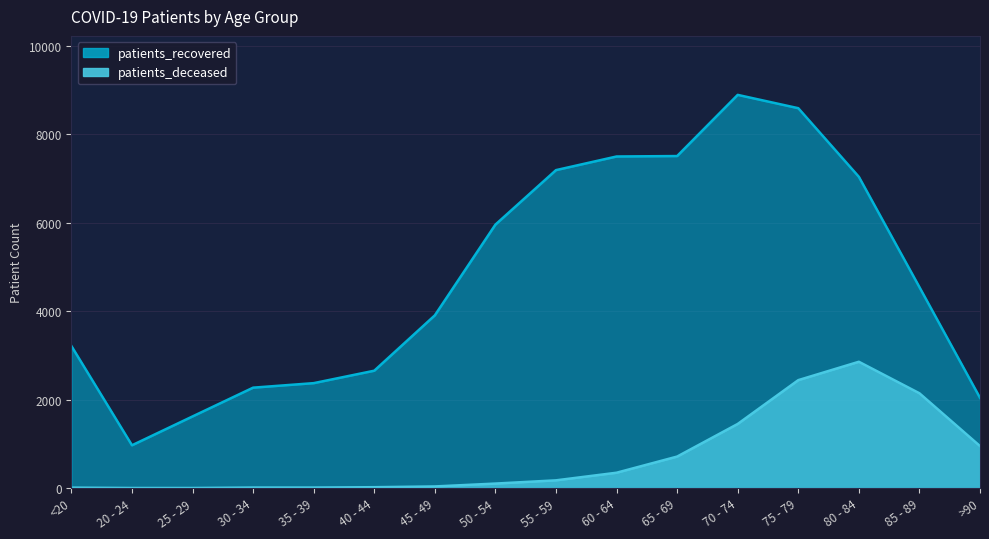

At which category is the sum across all series the highest?

75 - 79